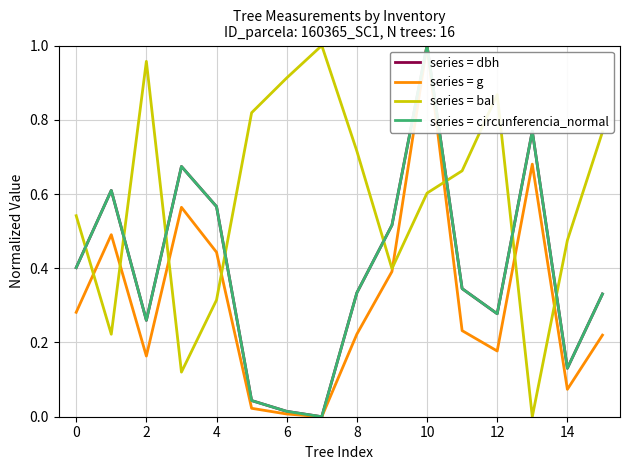

What is the sum of all series = g values?

5.0